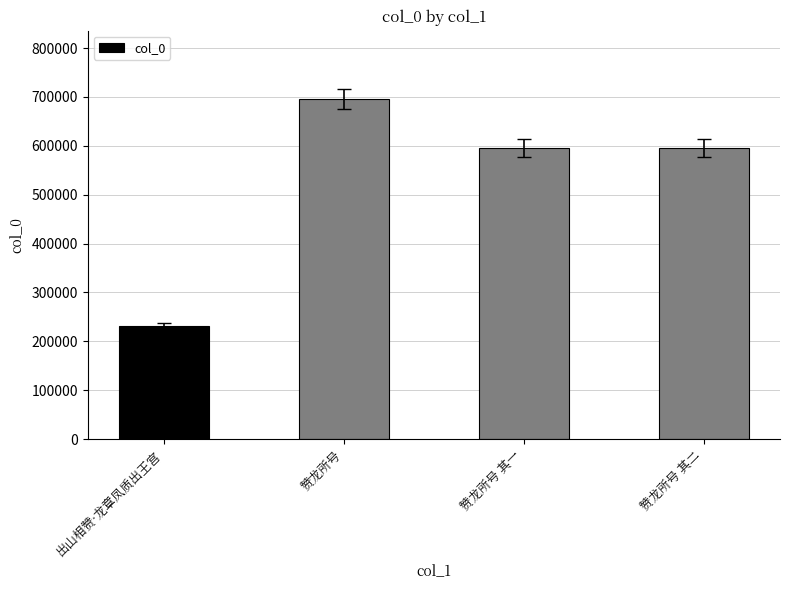

What is the sum of the values at 出山相赞·龙章凤质出王宫 and 赞龙所号 其二?

826175